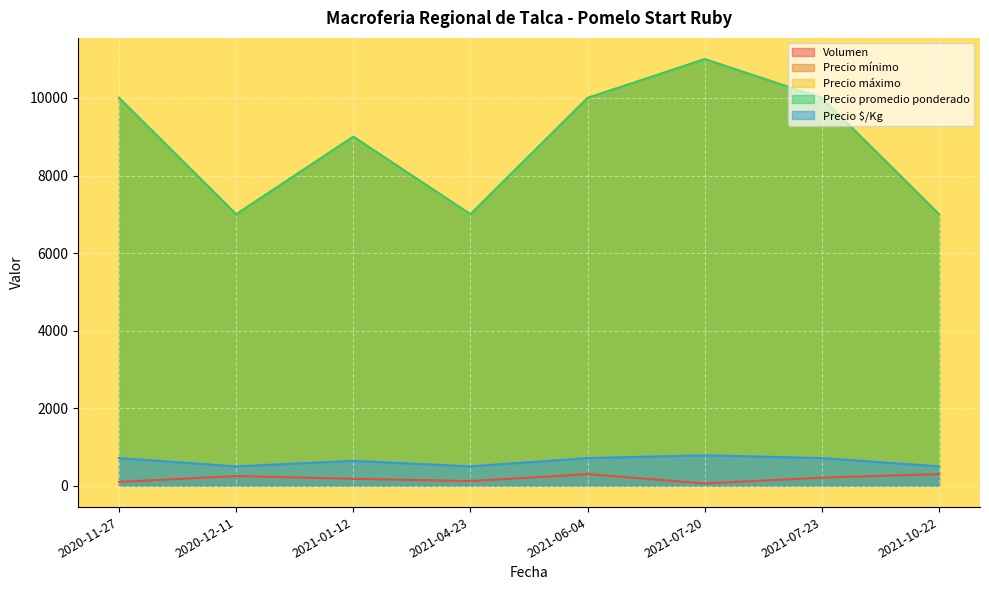

Is it true that Precio promedio ponderado equals 7000 at 2020-12-11?

True